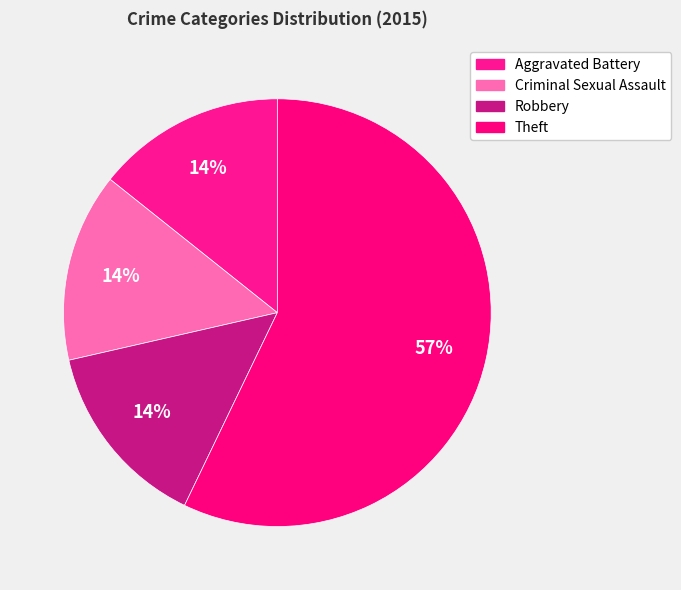

To the nearest percent, what portion does Criminal Sexual Assault represent?

14%